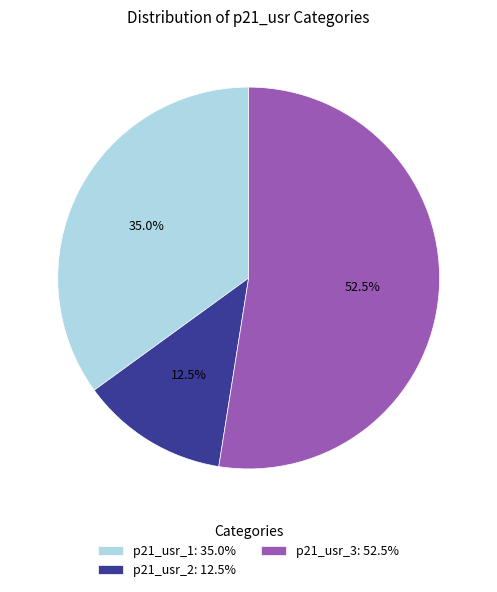

Between p21_usr_2 and p21_usr_1, which is larger?

p21_usr_1